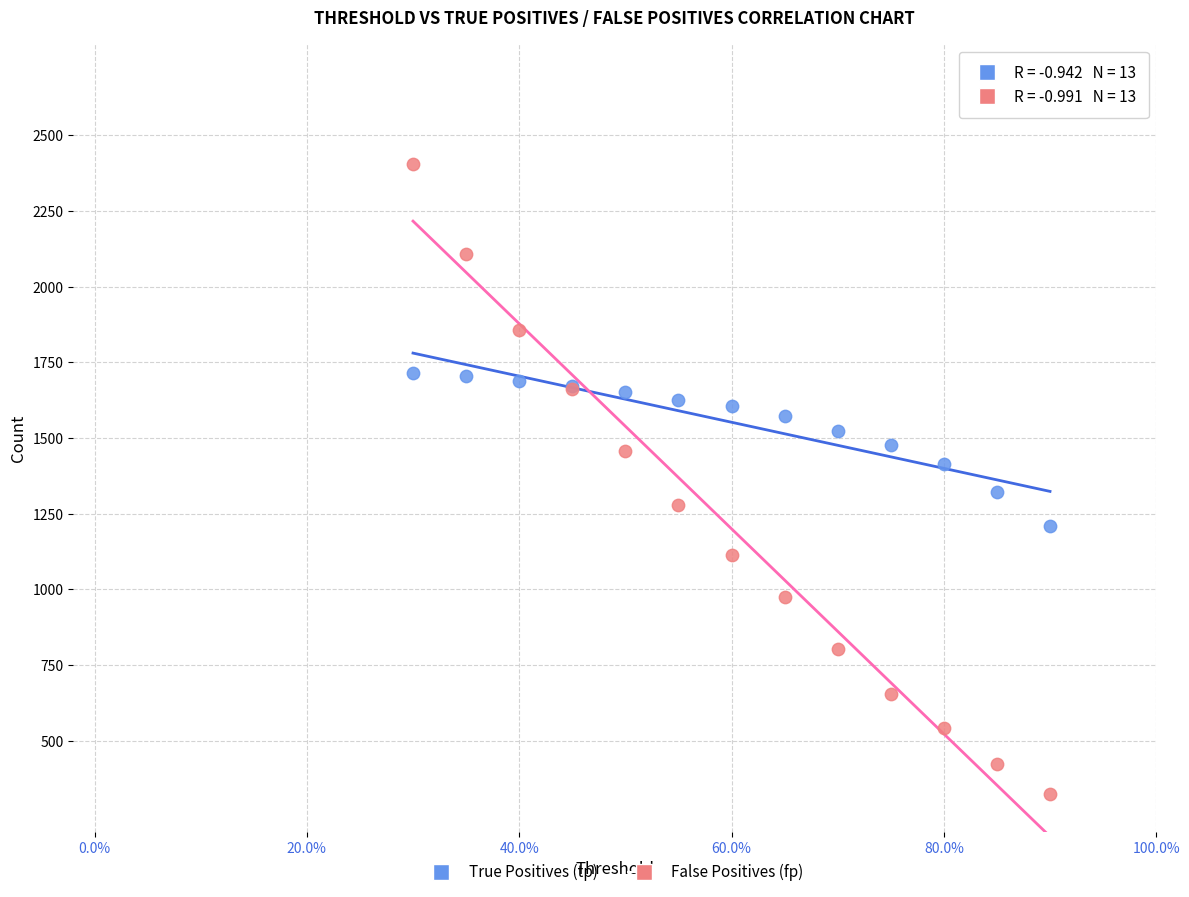

Which series has the widest spread of Y values?

False Positives (fp)